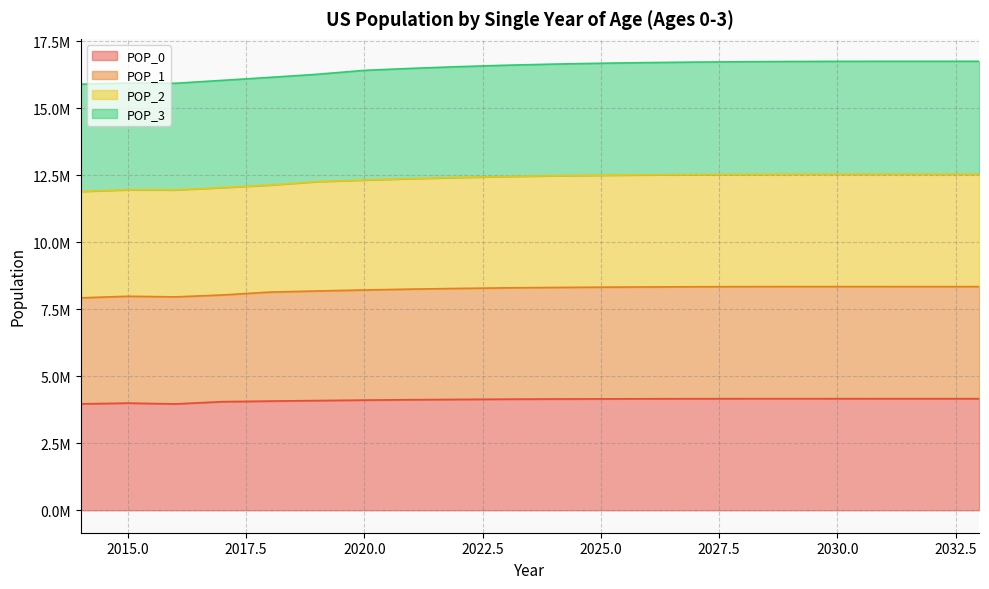

What are all the series names shown in the legend?

POP_0, POP_1, POP_2, POP_3